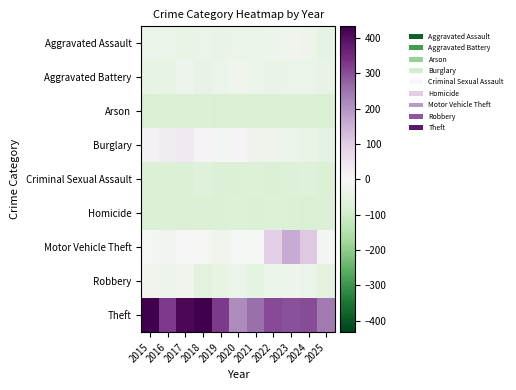

Reading right to left, what are all the values shown in this chart?

Aggravated Assault: 2025=-49.3	2024=-26.3	2023=-23.3	2022=-27.3	2021=-32.3	2020=-34.3	2019=-38.3	2018=-34.3	2017=-38.3	2016=-36.3	2015=-36.3
Aggravated Battery: 2025=-45.3	2024=-36.3	2023=-35.3	2022=-40.3	2021=-33.3	2020=-23.3	2019=-31.3	2018=-43.3	2017=-28.3	2016=-45.3	2015=-44.3
Arson: 2025=-81.3	2024=-80.3	2023=-78.3	2022=-79.3	2021=-81.3	2020=-80.3	2019=-82.3	2018=-79.3	2017=-80.3	2016=-78.3	2015=-81.3
Burglary: 2025=-52.3	2024=-38.3	2023=-34.3	2022=-26.3	2021=-25.3	2020=9.7	2019=-10.3	2018=9.7	2017=31.7	2016=29.7	2015=15.7
Criminal Sexual Assault: 2025=-78.3	2024=-69.3	2023=-71.3	2022=-77.3	2021=-73.3	2020=-77.3	2019=-75.3	2018=-64.3	2017=-75.3	2016=-75.3	2015=-75.3
Homicide: 2025=-77.3	2024=-81.3	2023=-80.3	2022=-73.3	2021=-78.3	2020=-72.3	2019=-77.3	2018=-79.3	2017=-78.3	2016=-77.3	2015=-76.3
Motor Vehicle Theft: 2025=-10.3	2024=107.7	2023=160.7	2022=92.7	2021=-7.3	2020=-7.3	2019=-22.3	2018=-4.3	2017=-0.3	2016=-15.3	2015=-7.3
Robbery: 2025=-56.3	2024=-36.3	2023=-29.3	2022=-36.3	2021=-50.3	2020=-34.3	2019=-44.3	2018=-55.3	2017=-22.3	2016=-28.3	2015=-23.3
Theft: 2025=241.7	2024=303.7	2023=294.7	2022=305.7	2021=258.7	2020=213.7	2019=326.7	2018=432.7	2017=414.7	2016=326.7	2015=432.7